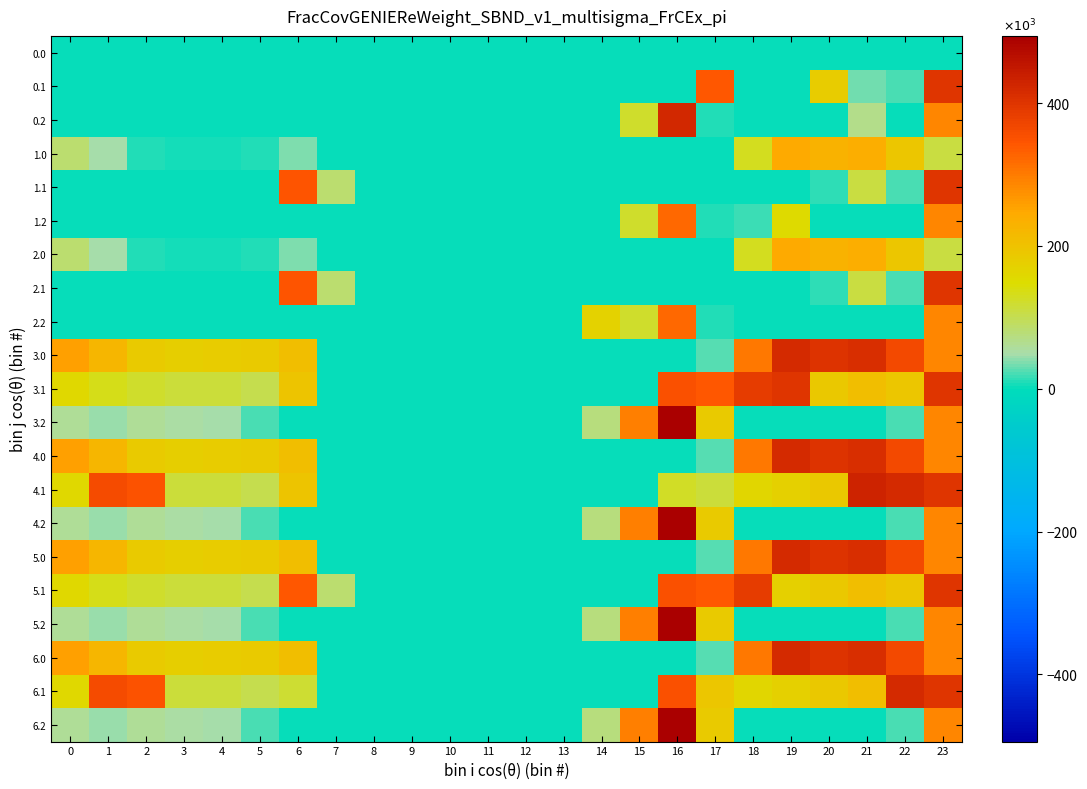

Reading right to left, what are all the values shown in this chart?

0.0: 23=0.0	22=0.0	21=0.0	20=0.0	19=0.0	18=0.0	17=0.0	16=0.0	15=0.0	14=0.0	13=0.0	12=0.0	11=0.0	10=0.0	9=0.0	8=0.0	7=0.0	6=0.0	5=0.0	4=0.0	3=0.0	2=0.0	1=0.0	0=0.0
0.1: 23=399.4	22=19.9	21=32.4	20=179.3	19=0.0	18=0.0	17=340.1	16=0.0	15=0.0	14=0.0	13=0.0	12=0.0	11=0.0	10=0.0	9=0.0	8=0.0	7=0.0	6=0.0	5=0.0	4=0.0	3=0.0	2=0.0	1=0.0	0=0.0
0.2: 23=287.5	22=0.0	21=66.3	20=0.0	19=0.0	18=0.0	17=9.5	16=424.0	15=122.2	14=0.0	13=0.0	12=0.0	11=0.0	10=0.0	9=0.0	8=0.0	7=0.0	6=0.0	5=0.0	4=0.0	3=0.0	2=0.0	1=0.0	0=0.0
1.0: 23=110.5	22=192.3	21=238.4	20=229.9	19=244.5	18=129.6	17=0.0	16=0.0	15=0.0	14=0.0	13=0.0	12=0.0	11=0.0	10=0.0	9=0.0	8=0.0	7=0.0	6=35.0	5=10.8	4=4.9	3=4.4	2=10.3	1=49.5	0=82.0
1.1: 23=399.4	22=19.9	21=110.5	20=14.5	19=0.0	18=0.0	17=0.0	16=0.0	15=0.0	14=0.0	13=0.0	12=0.0	11=0.0	10=0.0	9=0.0	8=0.0	7=81.6	6=345.2	5=0.0	4=0.0	3=0.0	2=0.0	1=0.0	0=0.0
1.2: 23=287.5	22=0.0	21=0.0	20=0.0	19=151.1	18=17.9	17=9.5	16=321.2	15=122.2	14=0.0	13=0.0	12=0.0	11=0.0	10=0.0	9=0.0	8=0.0	7=0.0	6=0.0	5=0.0	4=0.0	3=0.0	2=0.0	1=0.0	0=0.0
2.0: 23=110.5	22=192.3	21=238.4	20=229.9	19=244.5	18=129.6	17=0.0	16=0.0	15=0.0	14=0.0	13=0.0	12=0.0	11=0.0	10=0.0	9=0.0	8=0.0	7=0.0	6=35.0	5=10.8	4=4.9	3=4.4	2=10.3	1=49.5	0=82.0
2.1: 23=399.4	22=19.9	21=110.5	20=14.5	19=0.0	18=0.0	17=0.0	16=0.0	15=0.0	14=0.0	13=0.0	12=0.0	11=0.0	10=0.0	9=0.0	8=0.0	7=81.6	6=345.2	5=0.0	4=0.0	3=0.0	2=0.0	1=0.0	0=0.0
2.2: 23=287.5	22=0.0	21=0.0	20=0.0	19=0.0	18=0.0	17=9.5	16=321.2	15=122.2	14=169.1	13=0.0	12=0.0	11=0.0	10=0.0	9=0.0	8=0.0	7=0.0	6=0.0	5=0.0	4=0.0	3=0.0	2=0.0	1=0.0	0=0.0
3.0: 23=286.7	22=365.3	21=411.4	20=402.9	19=417.5	18=302.6	17=23.3	16=0.0	15=0.0	14=0.0	13=0.0	12=0.0	11=0.0	10=0.0	9=0.0	8=0.0	7=0.0	6=208.0	5=183.8	4=177.9	3=177.4	2=183.3	1=222.5	0=255.0
3.1: 23=399.4	22=192.9	21=205.4	20=187.5	19=399.7	18=388.5	17=340.1	16=353.7	15=0.0	14=0.0	13=0.0	12=0.0	11=0.0	10=0.0	9=0.0	8=0.0	7=0.0	6=196.9	5=102.5	4=112.6	3=115.7	2=120.9	1=134.1	0=157.6
3.2: 23=287.5	22=20.4	21=0.0	20=0.0	19=0.0	18=0.0	17=182.5	16=494.2	15=295.2	14=74.9	13=0.0	12=0.0	11=0.0	10=0.0	9=0.0	8=0.0	7=0.0	6=0.0	5=21.1	4=47.4	3=54.0	2=58.5	1=45.7	0=60.1
4.0: 23=286.7	22=365.3	21=411.4	20=402.9	19=417.5	18=302.6	17=23.3	16=0.0	15=0.0	14=0.0	13=0.0	12=0.0	11=0.0	10=0.0	9=0.0	8=0.0	7=0.0	6=208.0	5=183.8	4=177.9	3=177.4	2=183.3	1=222.5	0=255.0
4.1: 23=399.4	22=419.9	21=432.4	20=187.5	19=172.7	18=161.5	17=113.1	16=126.7	15=0.0	14=0.0	13=0.0	12=0.0	11=0.0	10=0.0	9=0.0	8=0.0	7=0.0	6=196.9	5=102.5	4=112.6	3=115.7	2=347.9	1=361.1	0=157.6
4.2: 23=287.5	22=20.4	21=0.0	20=0.0	19=0.0	18=0.0	17=182.5	16=494.2	15=295.2	14=74.9	13=0.0	12=0.0	11=0.0	10=0.0	9=0.0	8=0.0	7=0.0	6=0.0	5=21.1	4=47.4	3=54.0	2=58.5	1=45.7	0=60.1
5.0: 23=286.7	22=365.3	21=411.4	20=402.9	19=417.5	18=302.6	17=23.3	16=0.0	15=0.0	14=0.0	13=0.0	12=0.0	11=0.0	10=0.0	9=0.0	8=0.0	7=0.0	6=208.0	5=183.8	4=177.9	3=177.4	2=183.3	1=222.5	0=255.0
5.1: 23=399.4	22=192.9	21=205.4	20=187.5	19=172.7	18=388.5	17=340.1	16=353.7	15=0.0	14=0.0	13=0.0	12=0.0	11=0.0	10=0.0	9=0.0	8=0.0	7=81.6	6=342.2	5=102.5	4=112.6	3=115.7	2=120.9	1=134.1	0=157.6
5.2: 23=287.5	22=20.4	21=0.0	20=0.0	19=0.0	18=0.0	17=182.5	16=494.2	15=295.2	14=74.9	13=0.0	12=0.0	11=0.0	10=0.0	9=0.0	8=0.0	7=0.0	6=0.0	5=21.1	4=47.4	3=54.0	2=58.5	1=45.7	0=60.1
6.0: 23=286.7	22=365.3	21=411.4	20=402.9	19=417.5	18=302.6	17=23.3	16=0.0	15=0.0	14=0.0	13=0.0	12=0.0	11=0.0	10=0.0	9=0.0	8=0.0	7=0.0	6=208.0	5=183.8	4=177.9	3=177.4	2=183.3	1=222.5	0=255.0
6.1: 23=399.4	22=419.9	21=205.4	20=187.5	19=172.7	18=161.5	17=191.8	16=353.7	15=0.0	14=0.0	13=0.0	12=0.0	11=0.0	10=0.0	9=0.0	8=0.0	7=0.0	6=118.2	5=102.5	4=112.6	3=115.7	2=347.9	1=361.1	0=157.6
6.2: 23=287.5	22=20.4	21=0.0	20=0.0	19=0.0	18=0.0	17=182.5	16=494.2	15=295.2	14=74.9	13=0.0	12=0.0	11=0.0	10=0.0	9=0.0	8=0.0	7=0.0	6=0.0	5=21.1	4=47.4	3=54.0	2=58.5	1=45.7	0=60.1